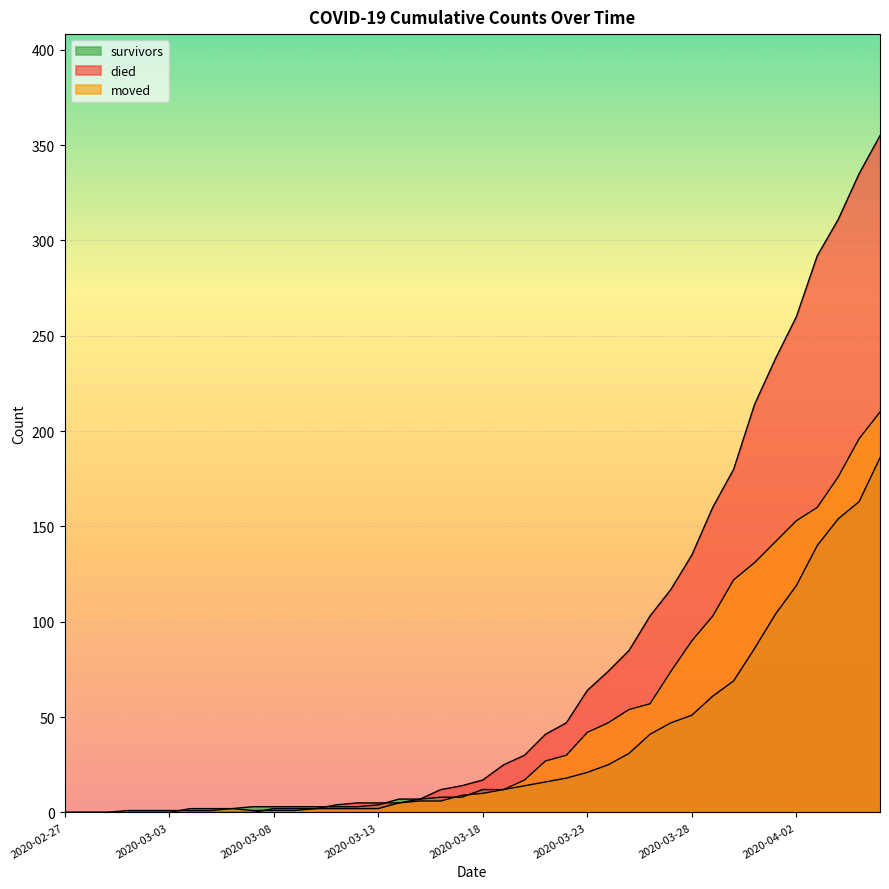

How many times do died and survivors cross each other?

2